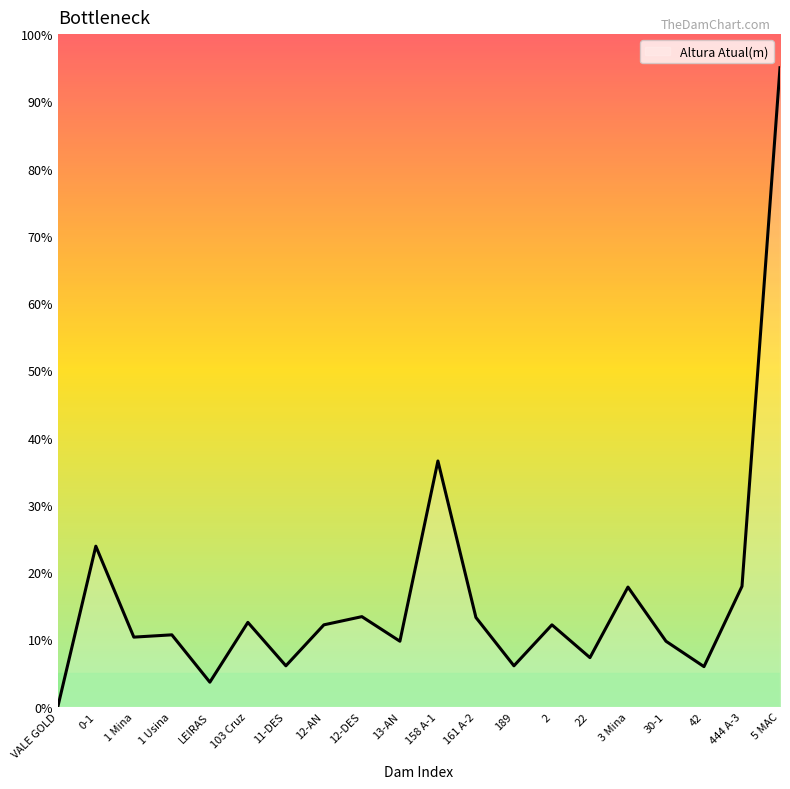

At which category does the chart reach its peak across all series?

5 MAC